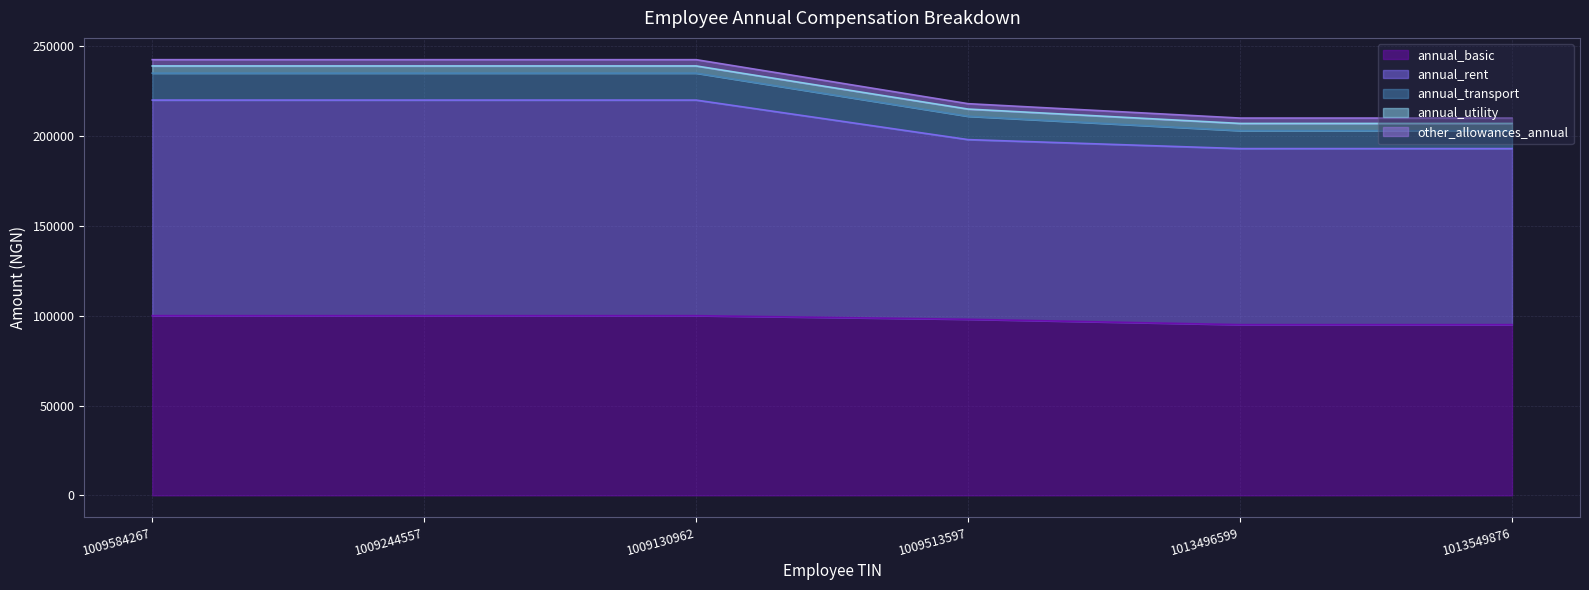

Count the annual_rent values in the range 193000 to 220000.

6